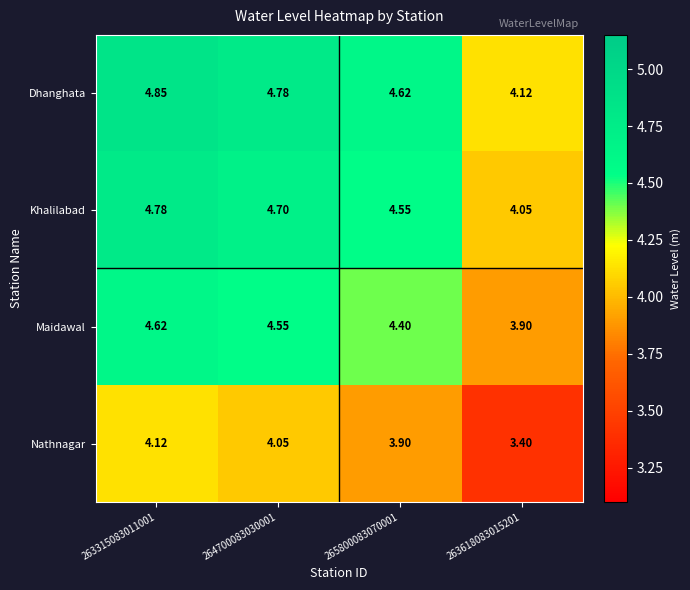

What is the difference between the highest and lowest values at 264700083030001?

0.7